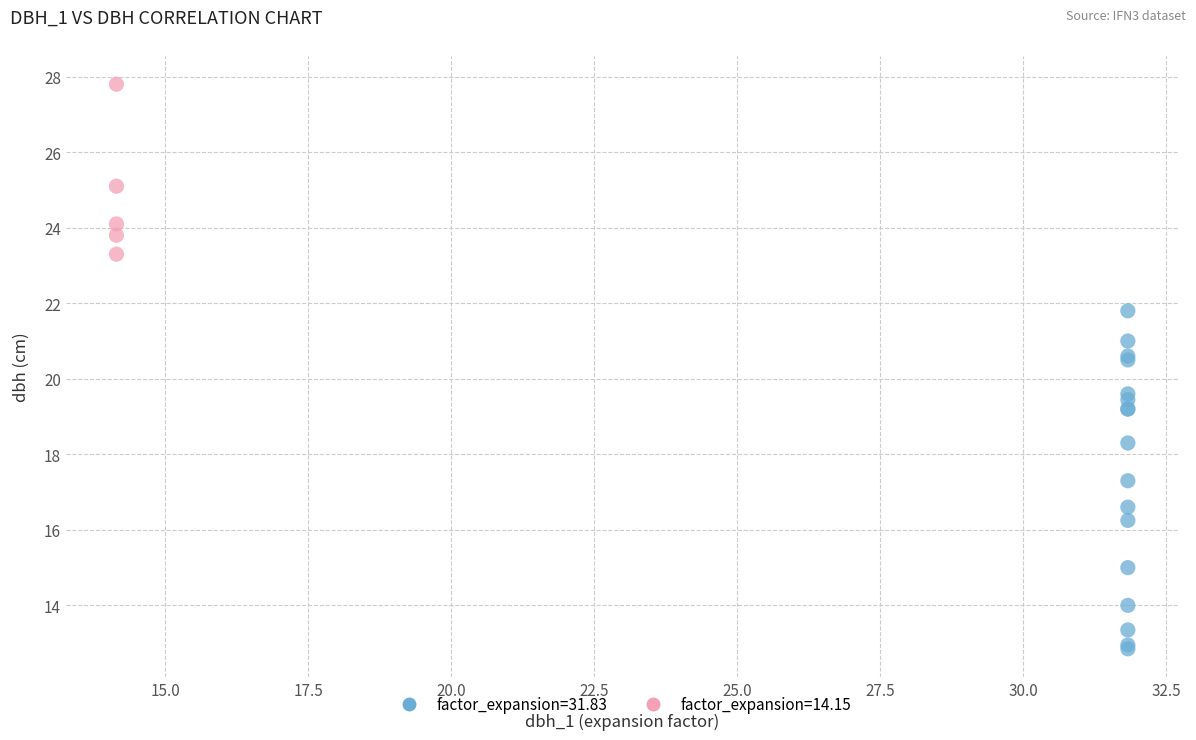

Which series contains the highest Y value?

factor_expansion=14.15